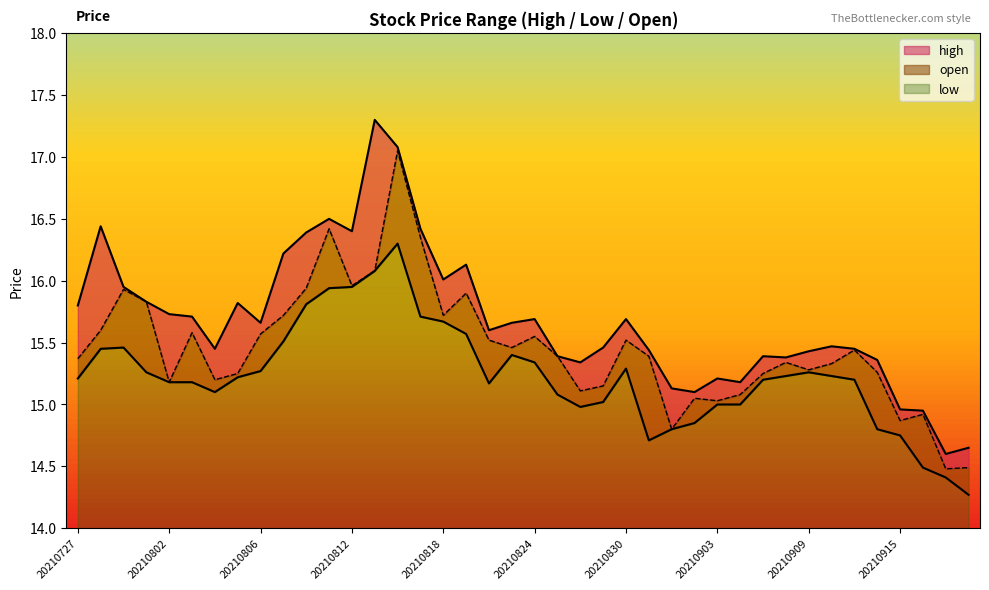

Reading left to right, extract all data points from this chart.

high: 20210727=15.8	20210728=16.4	20210729=15.9	20210730=15.8	20210802=15.7	20210803=15.7	20210804=15.4	20210805=15.8	20210806=15.7	20210809=16.2	20210810=16.4	20210811=16.5	20210812=16.4	20210813=17.3	20210816=17.1	20210817=16.4	20210818=16.0	20210819=16.1	20210820=15.6	20210823=15.7	20210824=15.7	20210825=15.4	20210826=15.3	20210827=15.5	20210830=15.7	20210831=15.4	20210901=15.1	20210902=15.1	20210903=15.2	20210906=15.2	20210907=15.4	20210908=15.4	20210909=15.4	20210910=15.5	20210913=15.4	20210914=15.4	20210915=15.0	20210916=14.9	20210917=14.6	20210922=14.7
low: 20210727=15.2	20210728=15.4	20210729=15.5	20210730=15.3	20210802=15.2	20210803=15.2	20210804=15.1	20210805=15.2	20210806=15.3	20210809=15.5	20210810=15.8	20210811=15.9	20210812=15.9	20210813=16.1	20210816=16.3	20210817=15.7	20210818=15.7	20210819=15.6	20210820=15.2	20210823=15.4	20210824=15.3	20210825=15.1	20210826=15.0	20210827=15.0	20210830=15.3	20210831=14.7	20210901=14.8	20210902=14.8	20210903=15.0	20210906=15.0	20210907=15.2	20210908=15.2	20210909=15.3	20210910=15.2	20210913=15.2	20210914=14.8	20210915=14.8	20210916=14.5	20210917=14.4	20210922=14.3
open: 20210727=15.4	20210728=15.6	20210729=15.9	20210730=15.8	20210802=15.2	20210803=15.6	20210804=15.2	20210805=15.2	20210806=15.6	20210809=15.7	20210810=15.9	20210811=16.4	20210812=16.0	20210813=16.1	20210816=17.1	20210817=16.4	20210818=15.7	20210819=15.9	20210820=15.5	20210823=15.5	20210824=15.6	20210825=15.4	20210826=15.1	20210827=15.2	20210830=15.5	20210831=15.4	20210901=14.8	20210902=15.1	20210903=15.0	20210906=15.1	20210907=15.2	20210908=15.3	20210909=15.3	20210910=15.3	20210913=15.4	20210914=15.3	20210915=14.9	20210916=14.9	20210917=14.5	20210922=14.5